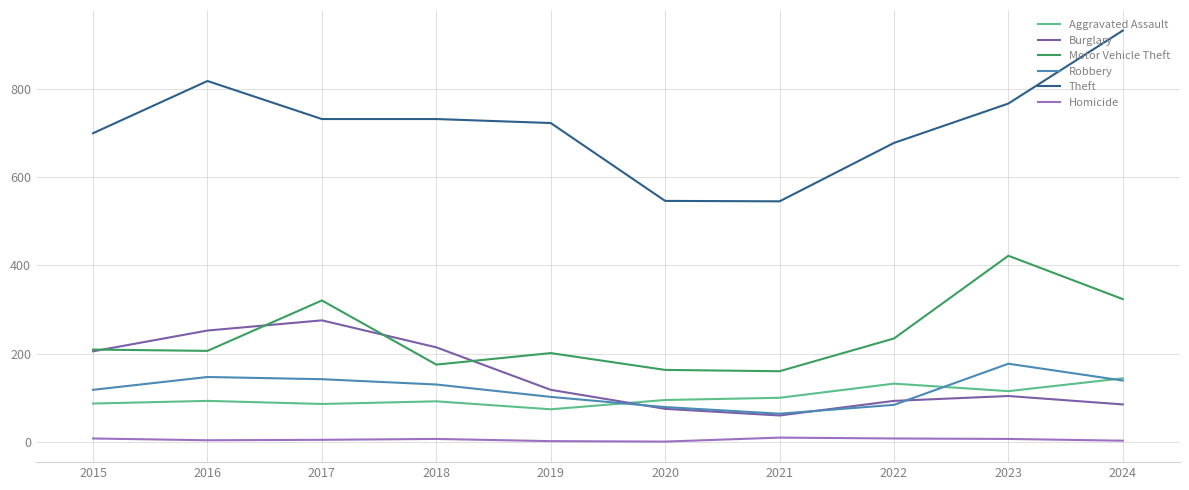

Is the value of Burglary at 2015 greater than the value of Aggravated Assault at 2022?

Yes